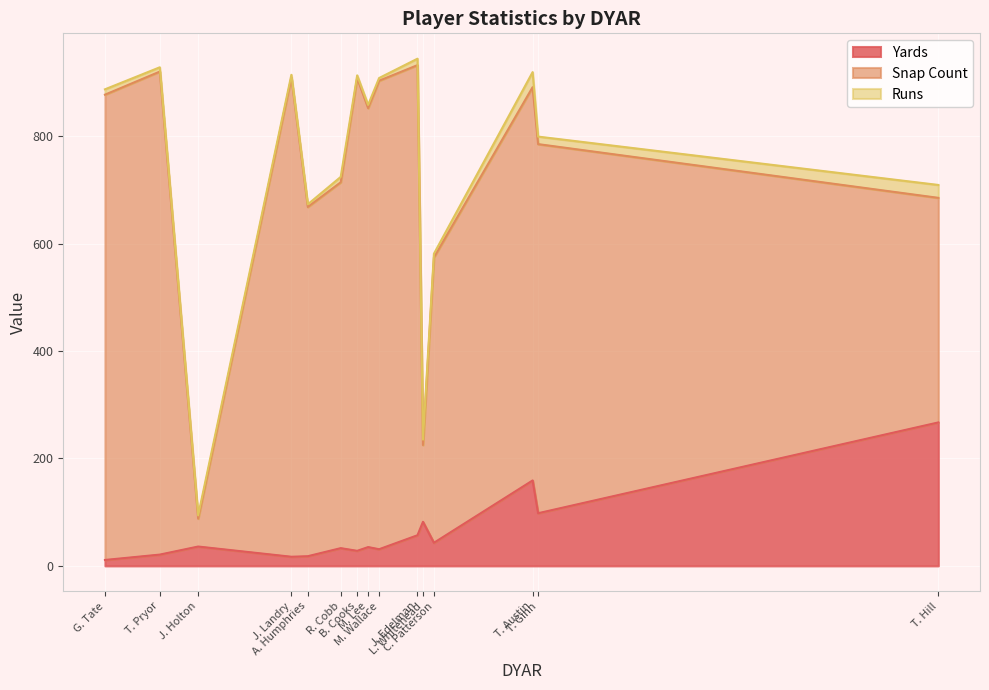

The value of Snap Count at M. Wallace is 872. True or false?

True